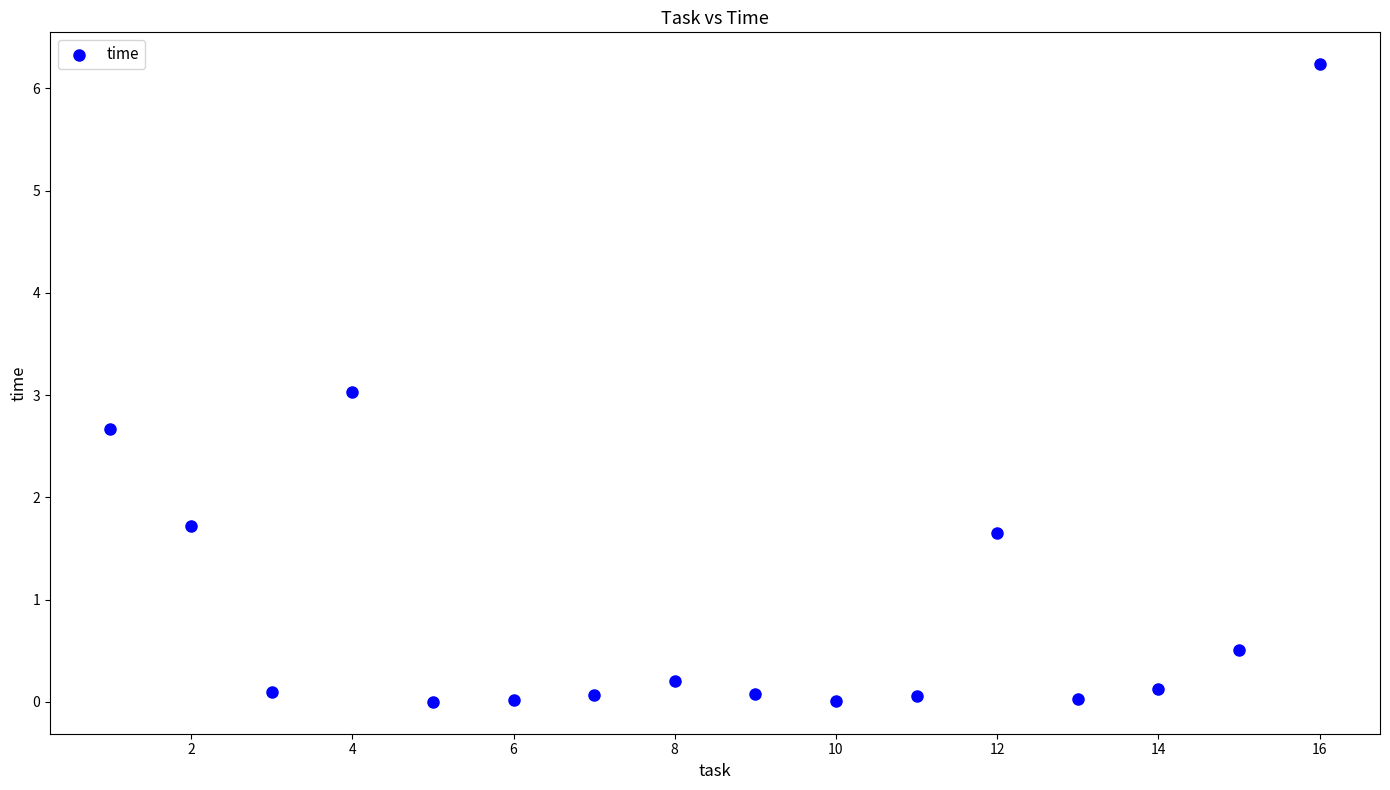

What is the range of Y values (max minus min)?

6.2